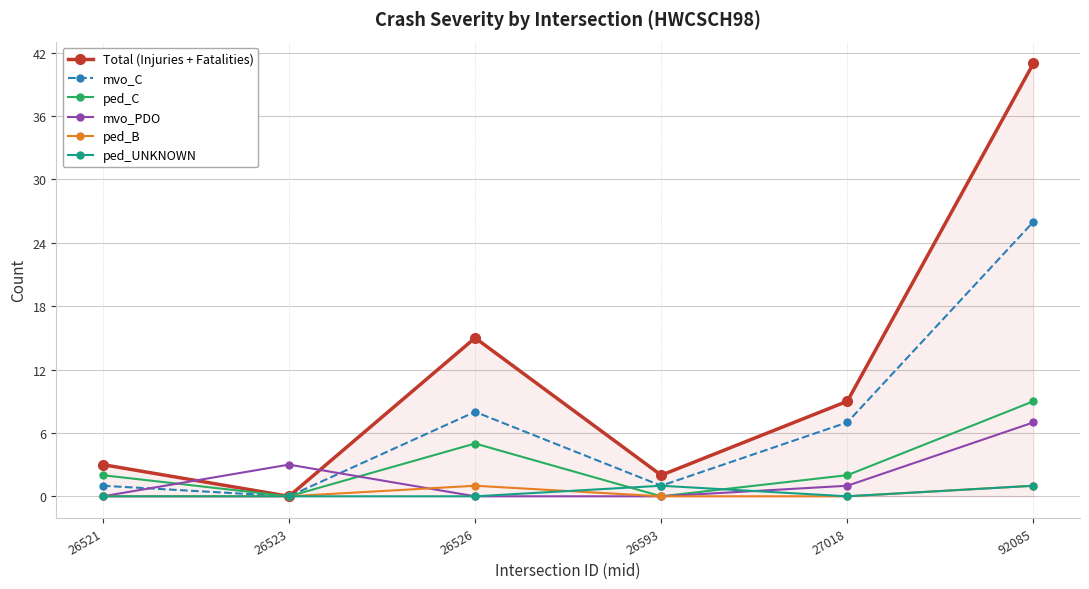

What is the maximum value for Total (Injuries + Fatalities)?

41